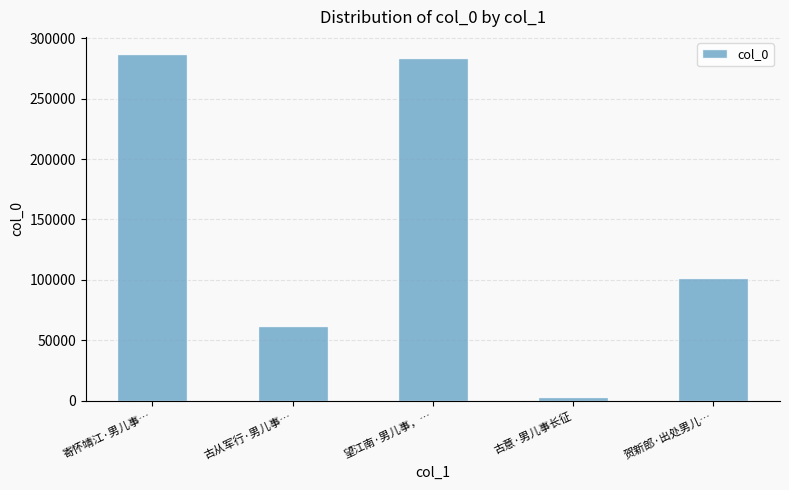

What is the approximate value at 贺新郎·出处男儿…?

101482